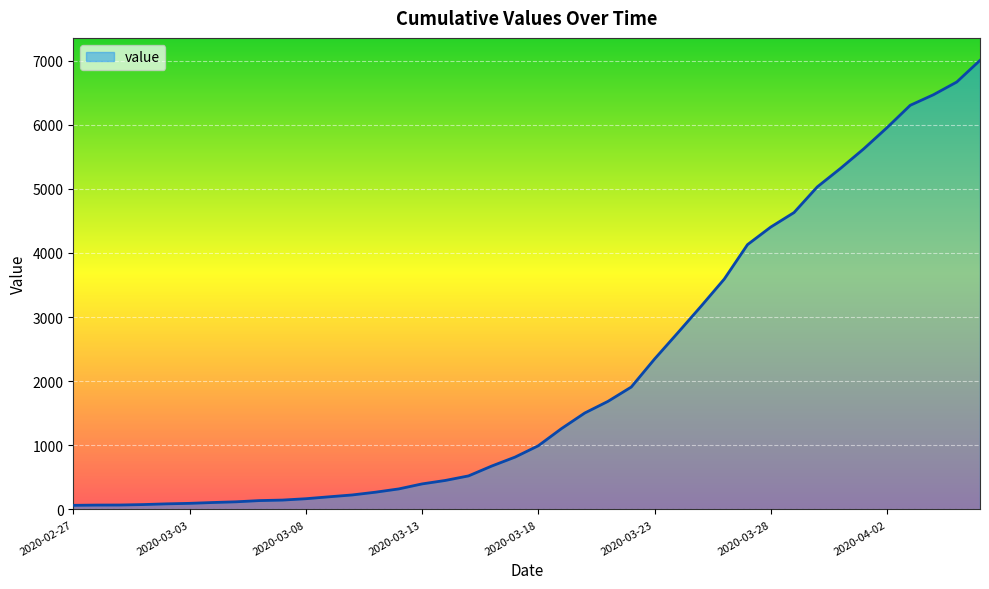

Does the chart display data point markers on the line(s)?

No